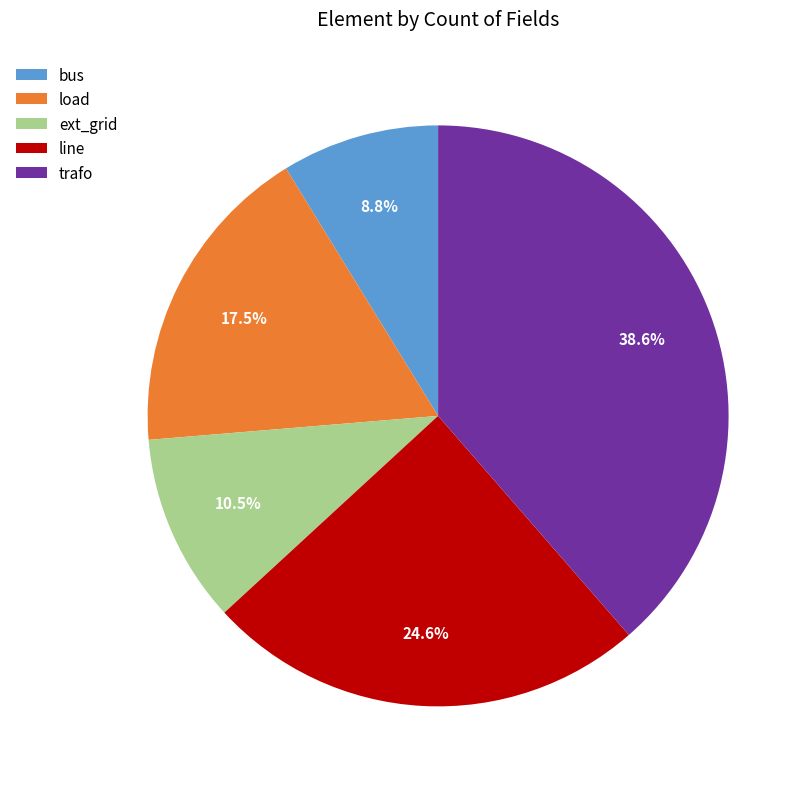

Approximately how many times larger is the value at trafo compared to line?

1.6